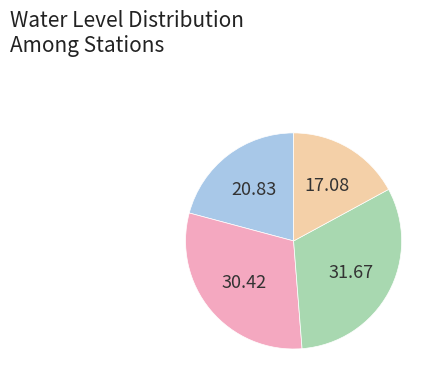

Is there a majority slice in this chart?

No